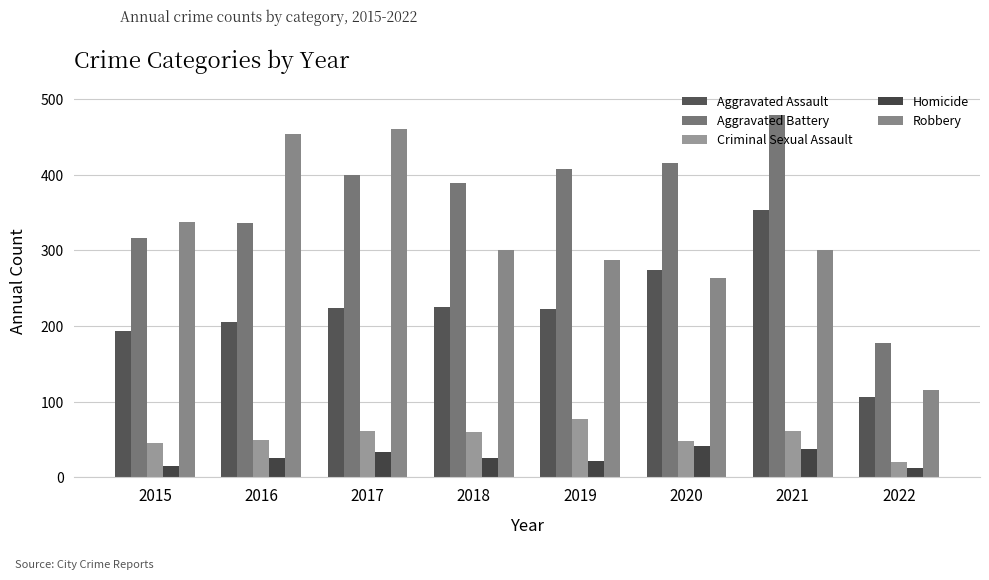

Which series has the largest total across all categories?

Aggravated Battery